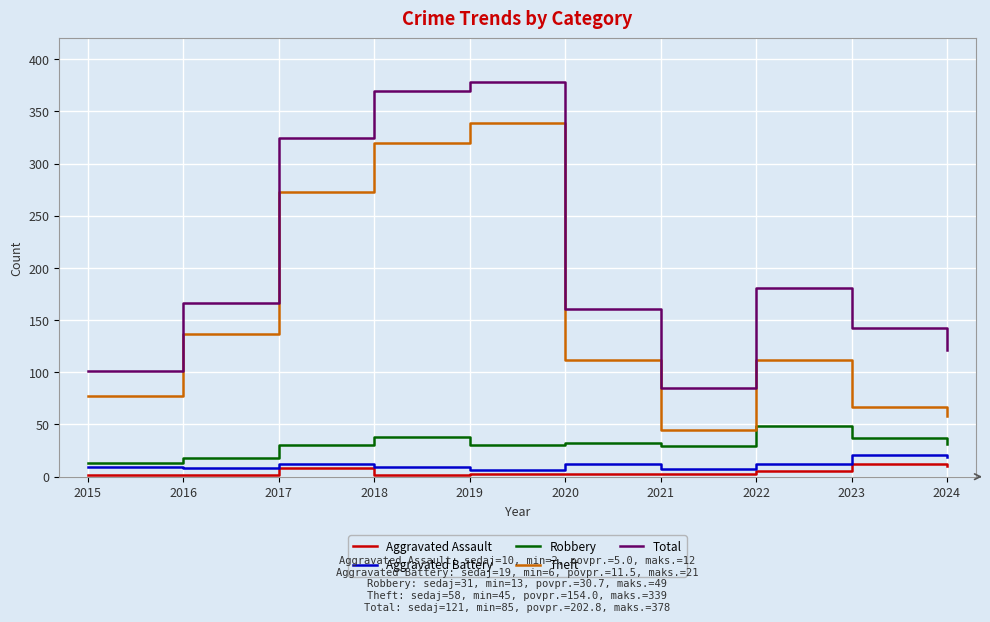

List the series in order of their peak value, lowest first.

Aggravated Assault, Aggravated Battery, Robbery, Theft, Total